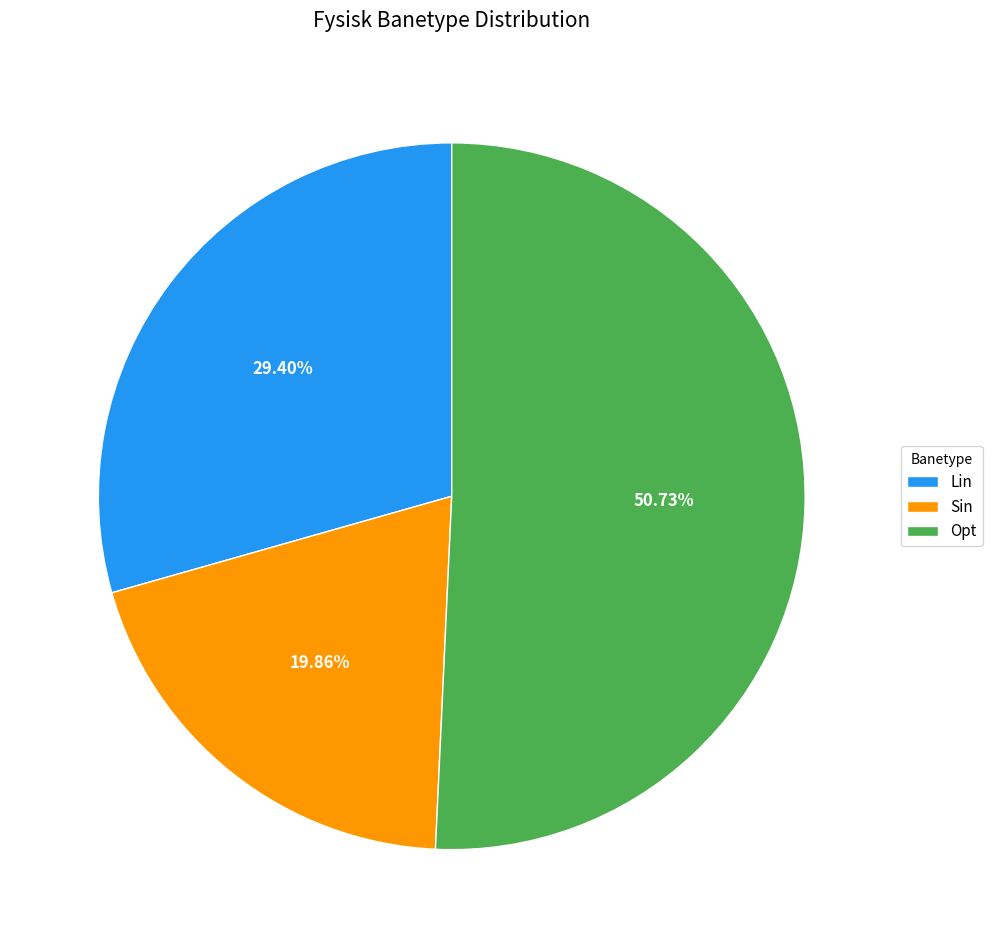

Which slice is the smallest?

Sin